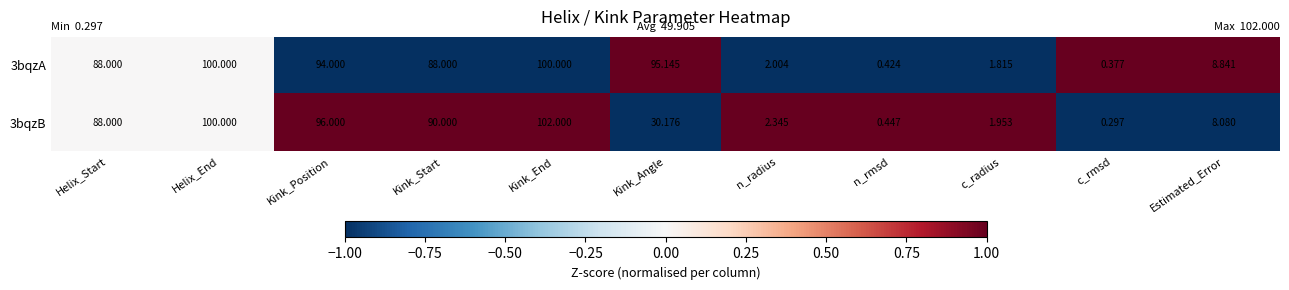

At which label does 3bqzA reach its minimum?

c_rmsd